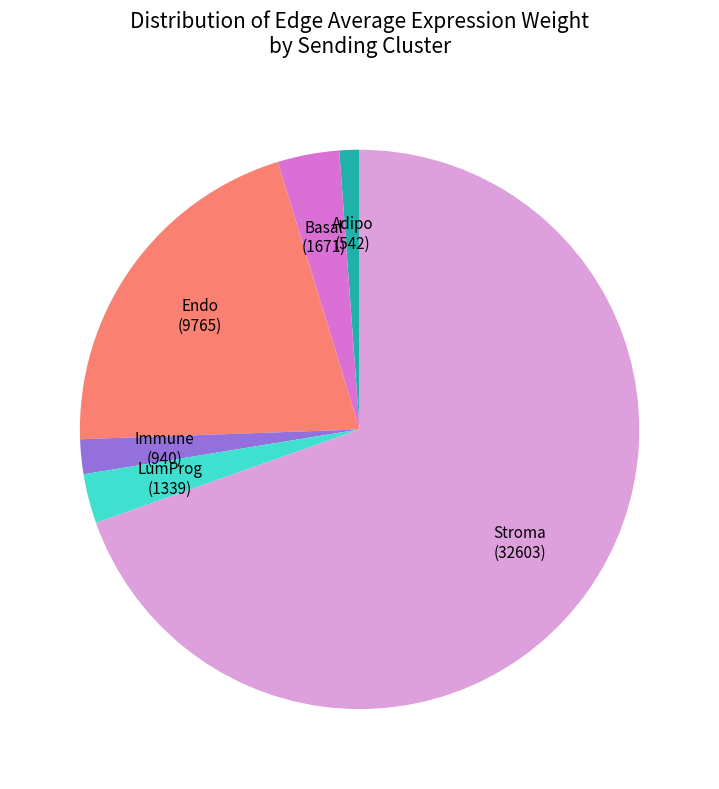

What is the ratio of the value at Stroma (32603) to the value at Immune (940)?

34.7